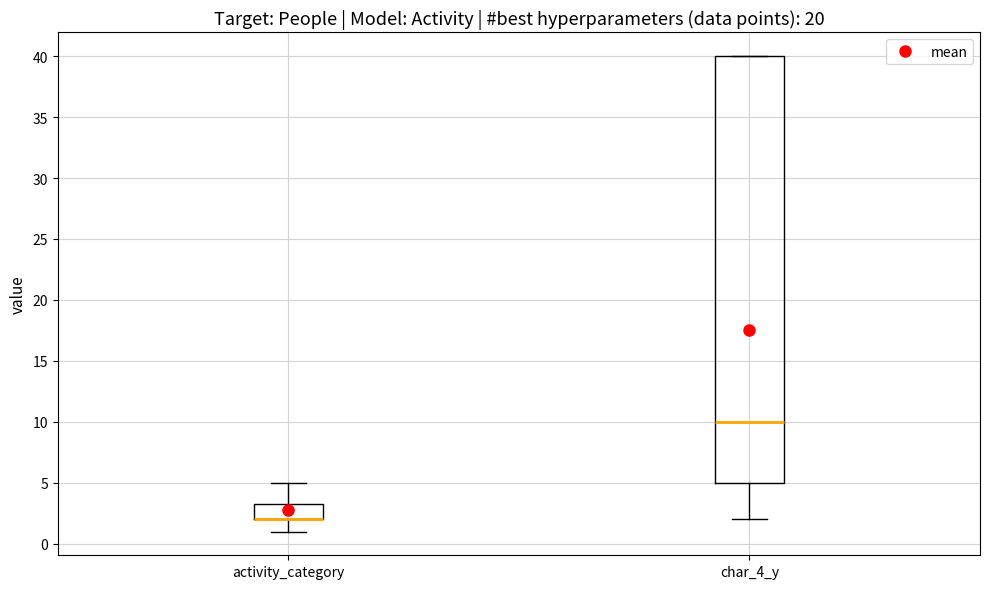

Where does the lower whisker of the box for activity_category end on the y-axis? The values are not printed on the chart, so give them approximately, as read against the axis.

1.0